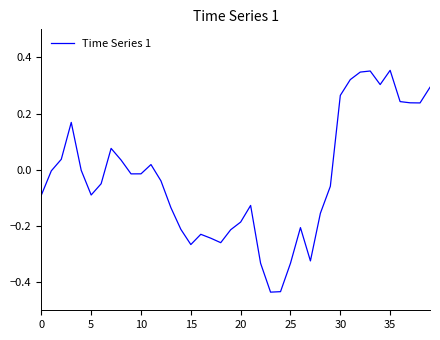

Does the chart have visible grid lines?

No